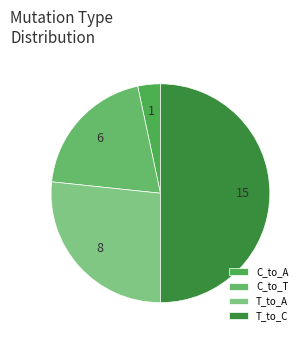

How many segments does this pie chart have?

4